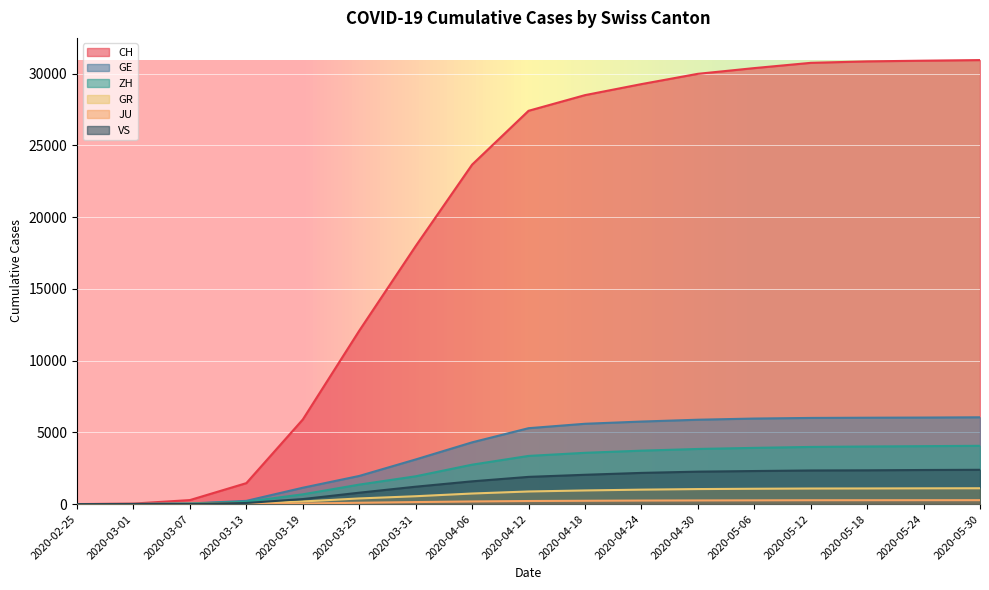

At which label does GE reach its peak?

2020-05-30